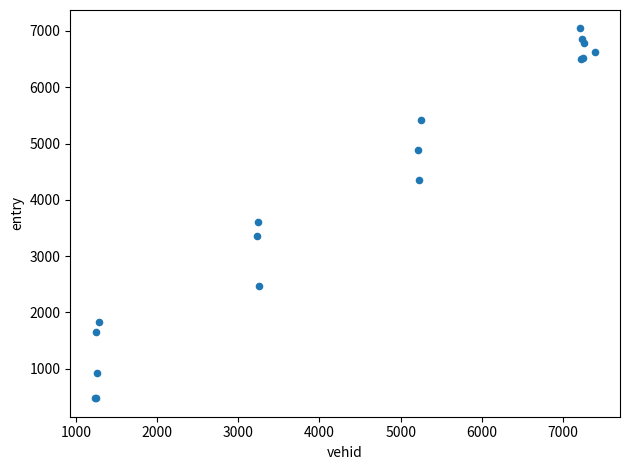

What Y value in the scatter plot is closest to 3758?

3603.0